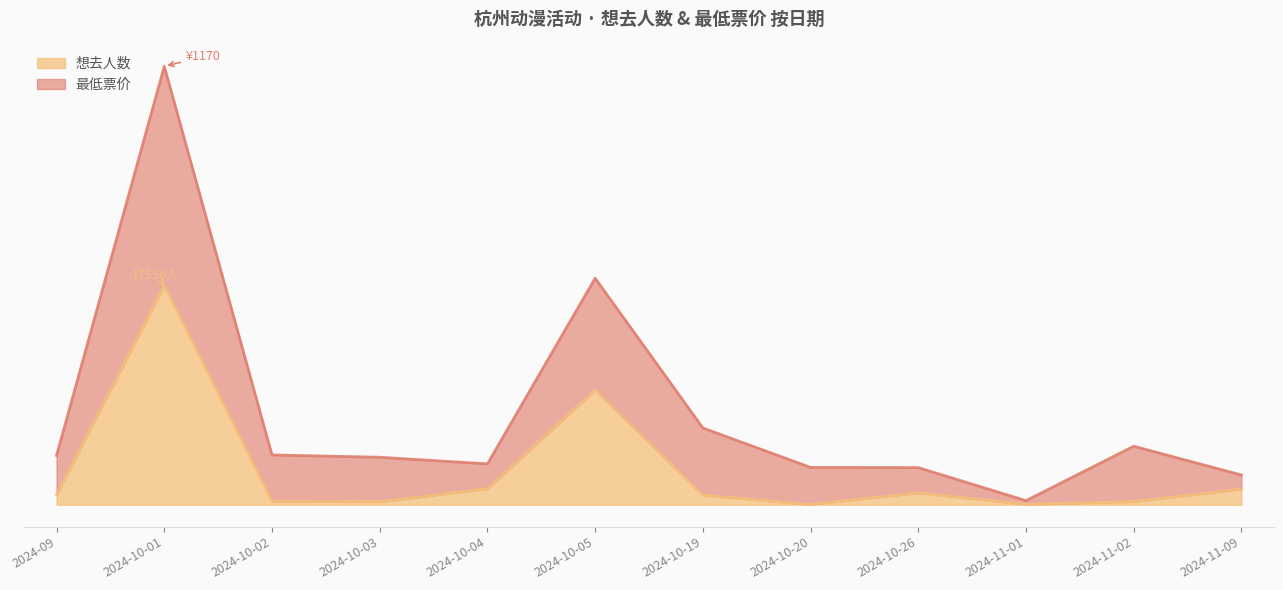

What is the spread (max minus min) of values at 2024-10-03?

3571.5